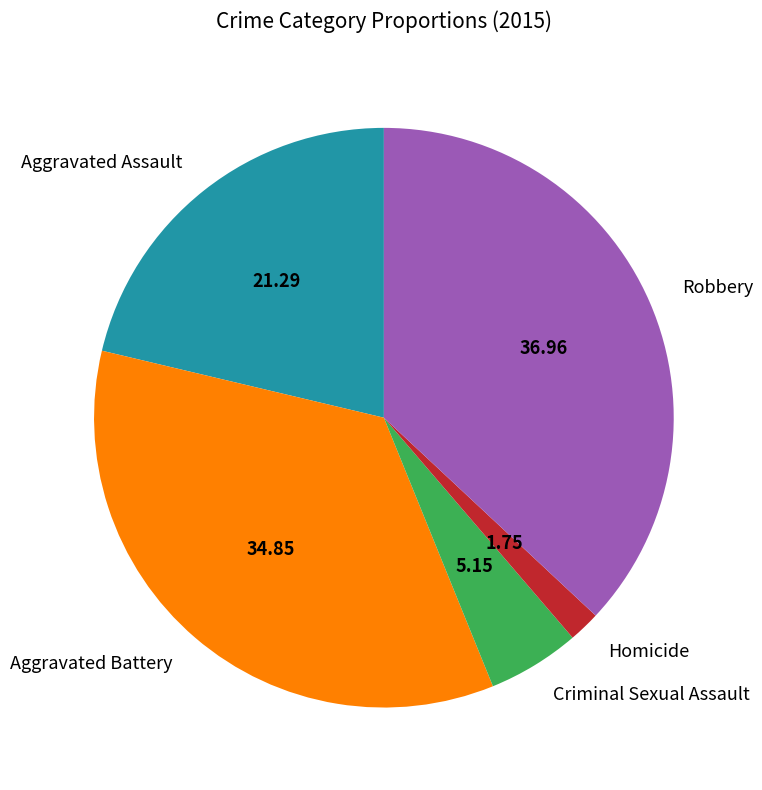

Combined, do Aggravated Battery and Aggravated Assault account for over 50%?

Yes